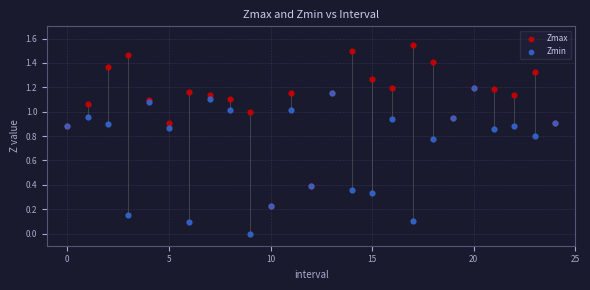

Which series contains the lowest Y value?

Zmin